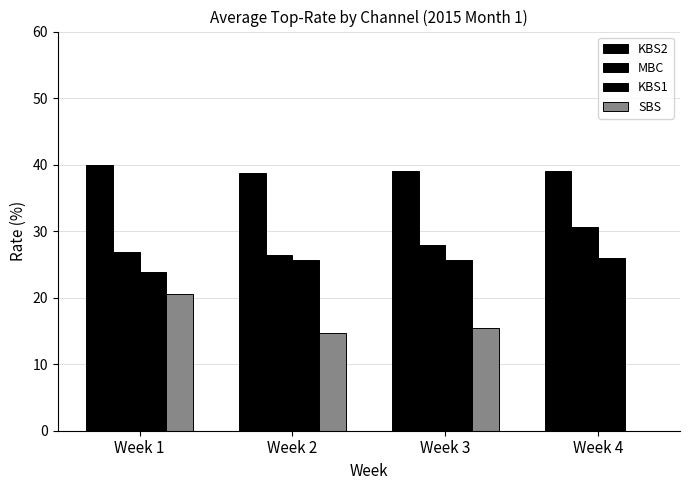

At Week 2, list the series in order from largest to smallest.

KBS2, MBC, KBS1, SBS